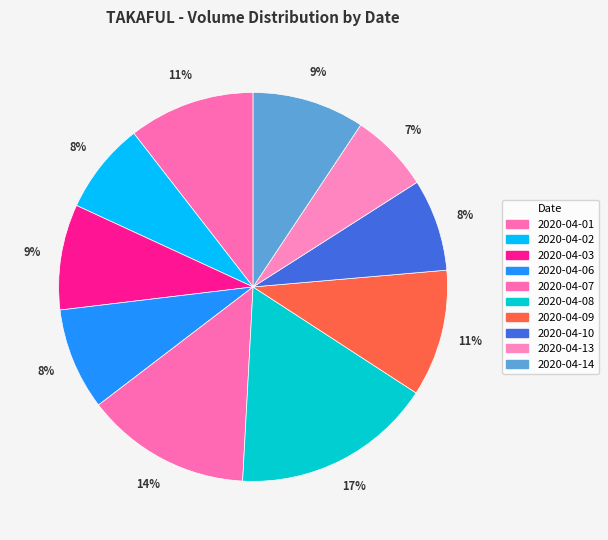

To the nearest percent, what is the difference between the largest and smallest slice percentages?

10%